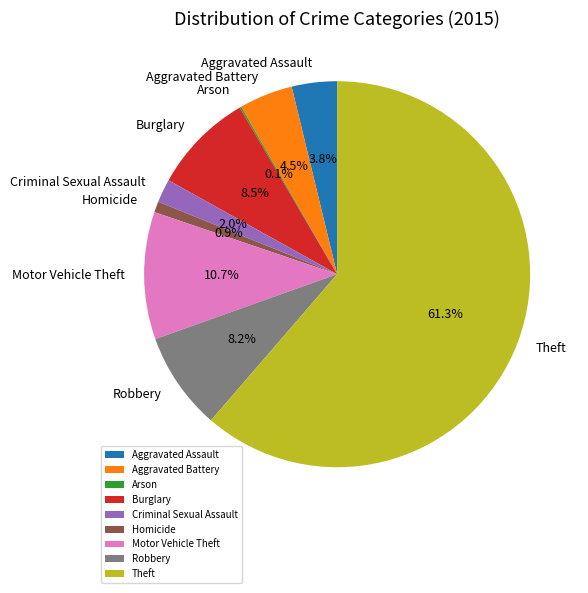

Is it true that Motor Vehicle Theft is 11% of the pie?

True